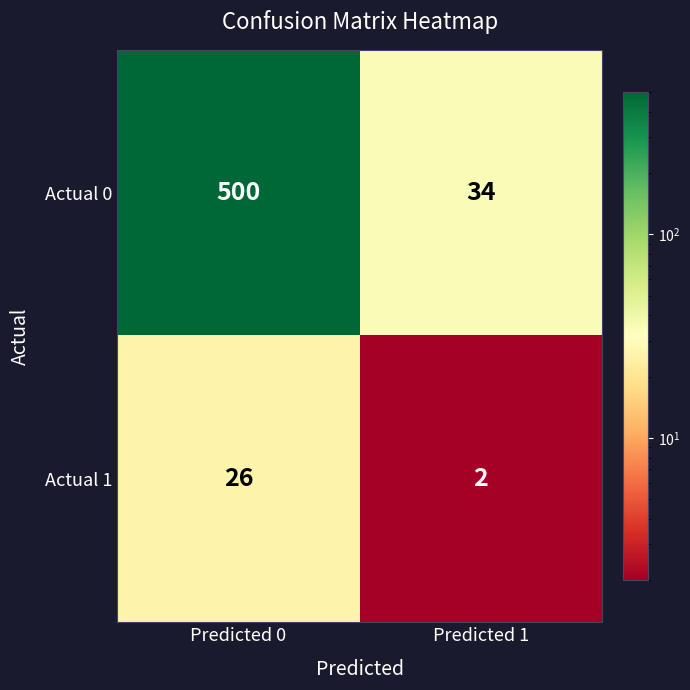

Which series has the largest total across all categories?

Actual 0